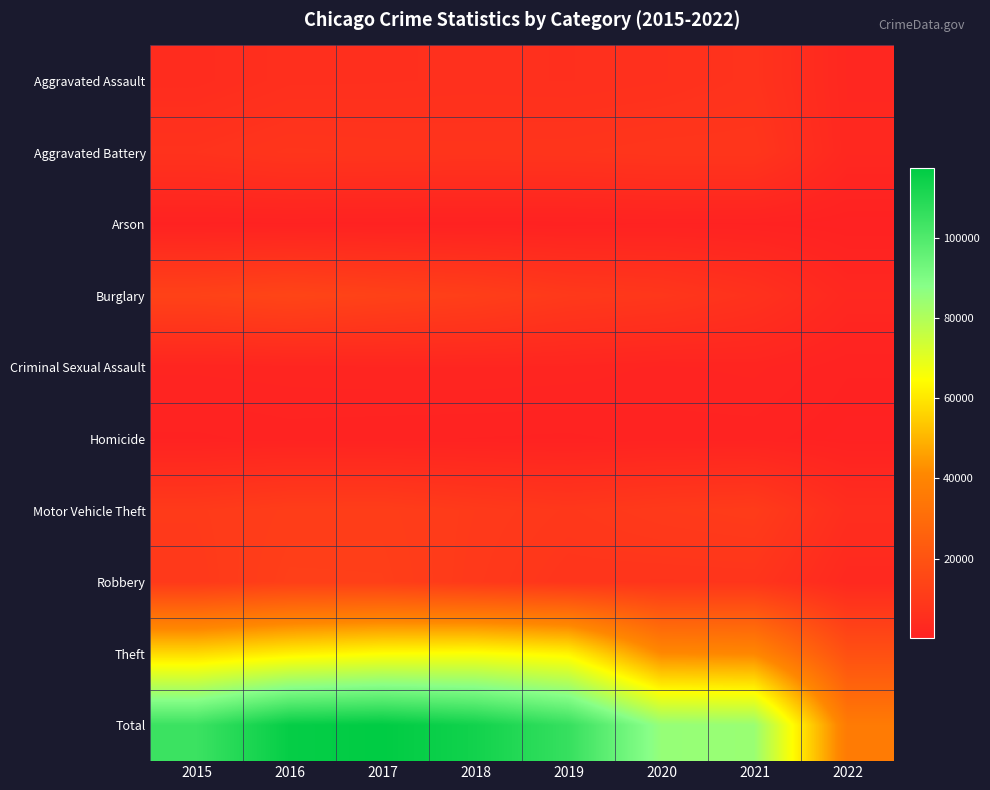

Rank the series by their maximum value, from highest to lowest.

Total, Theft, Burglary, Robbery, Motor Vehicle Theft, Aggravated Battery, Aggravated Assault, Criminal Sexual Assault, Homicide, Arson